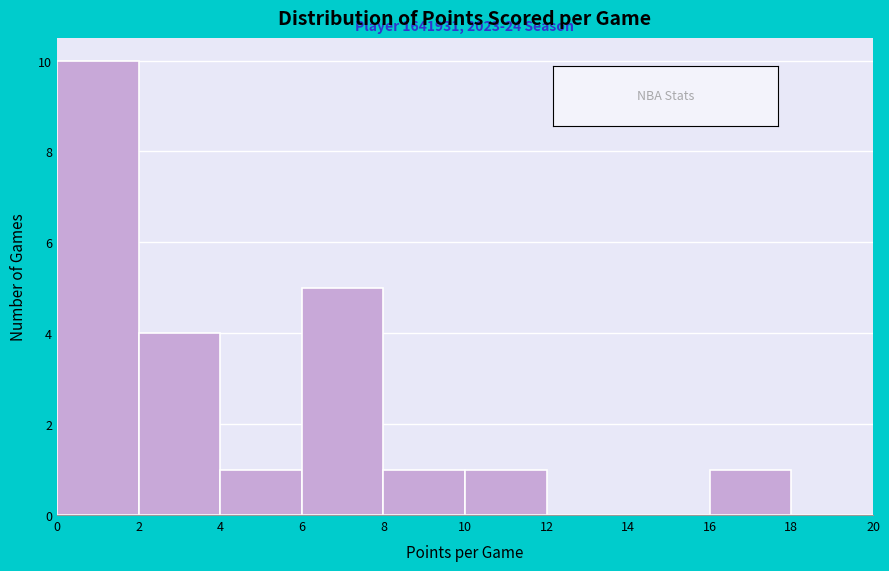

Over which range of the x-axis is the bar tallest?

0 to 2